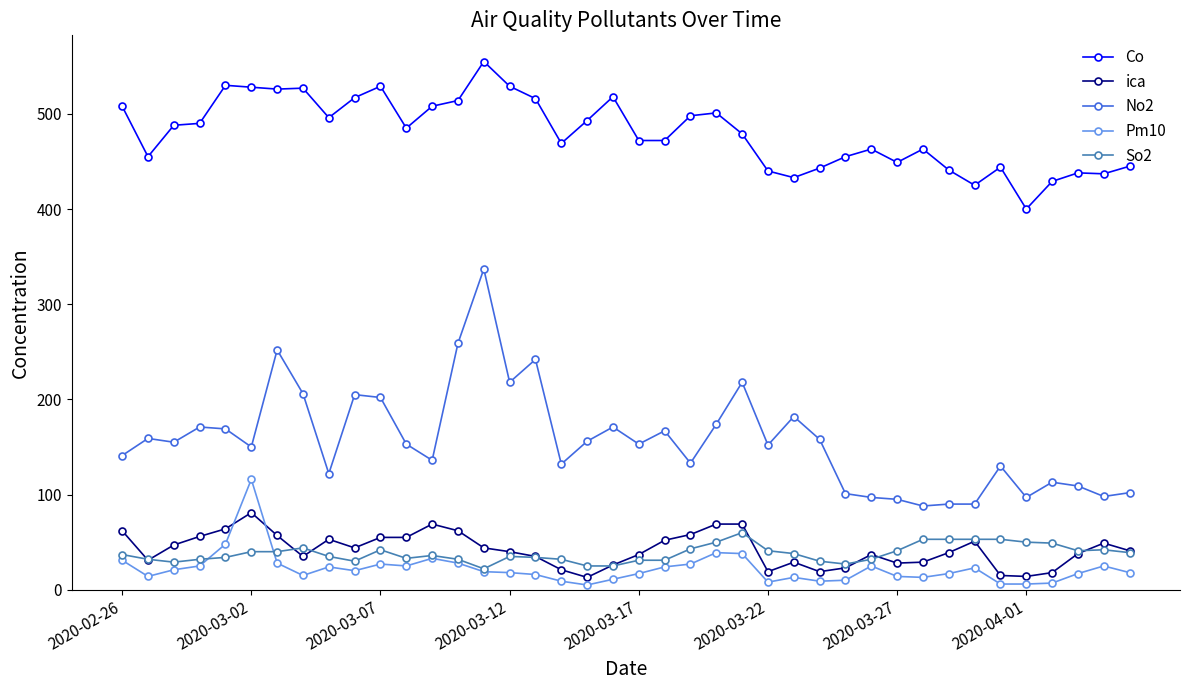

Does the chart display data point markers on the line(s)?

Yes